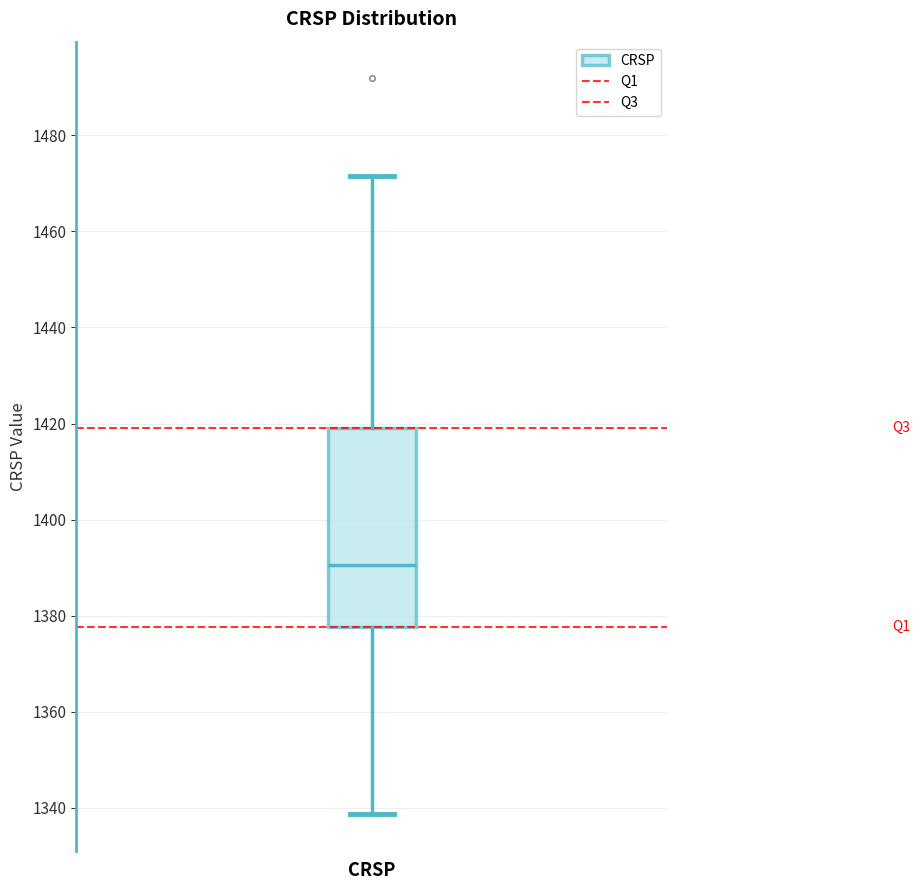

Where is the upper edge of the box for CRSP on the y-axis? The values are not printed on the chart, so give them approximately, as read against the axis.

1420